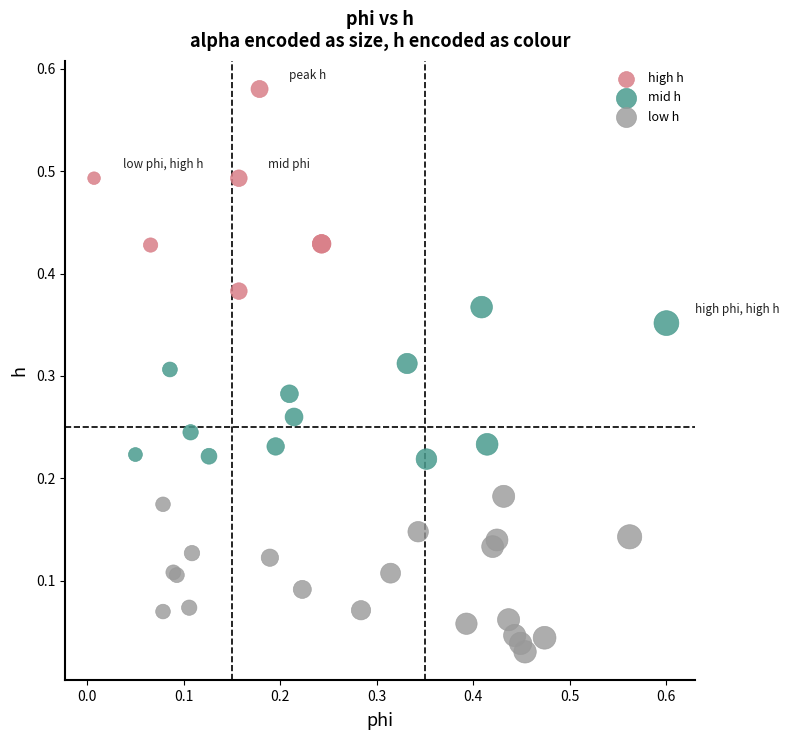

Which series contains the lowest Y value?

low h